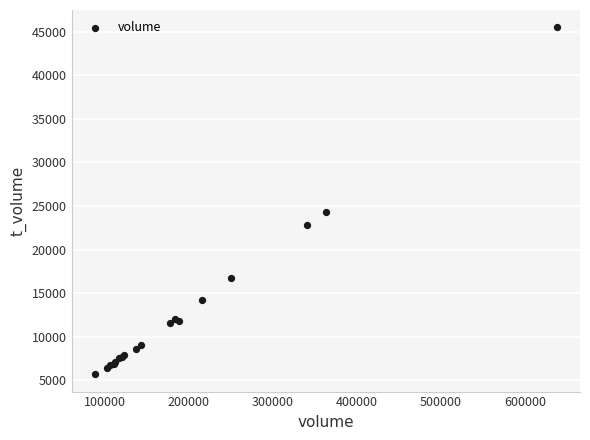

What Y value in the scatter plot is closest to 25594?

24310